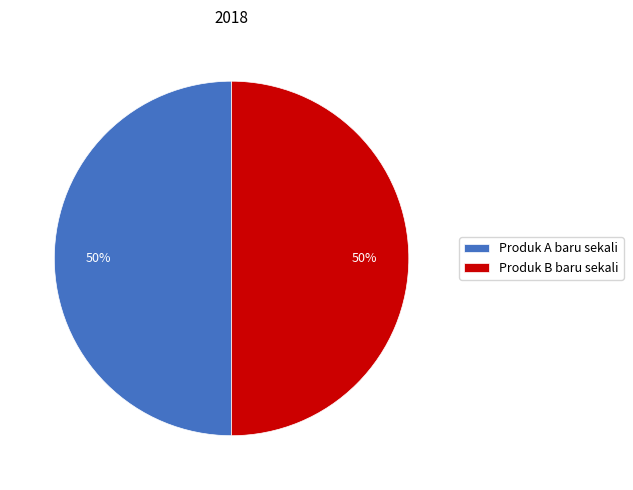

Approximately how many times larger is the value at Produk B baru sekali compared to Produk A baru sekali?

1.0